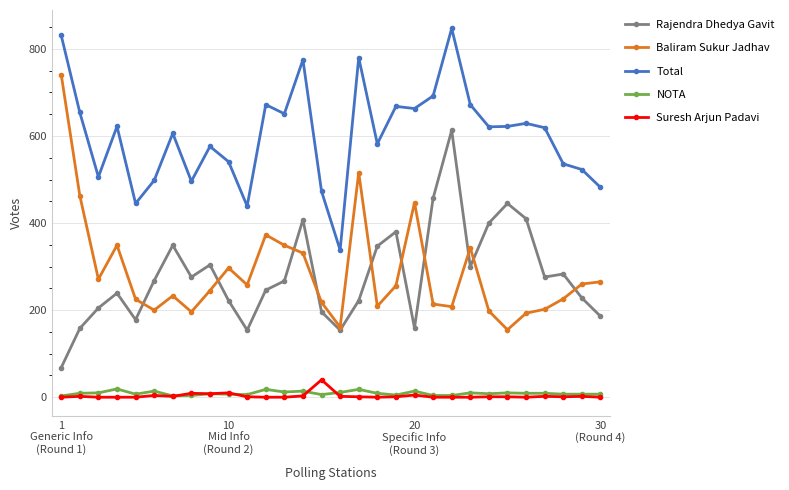

List the series in order of their peak value, highest first.

Total, Baliram Sukur Jadhav, Rajendra Dhedya Gavit, Suresh Arjun Padavi, NOTA